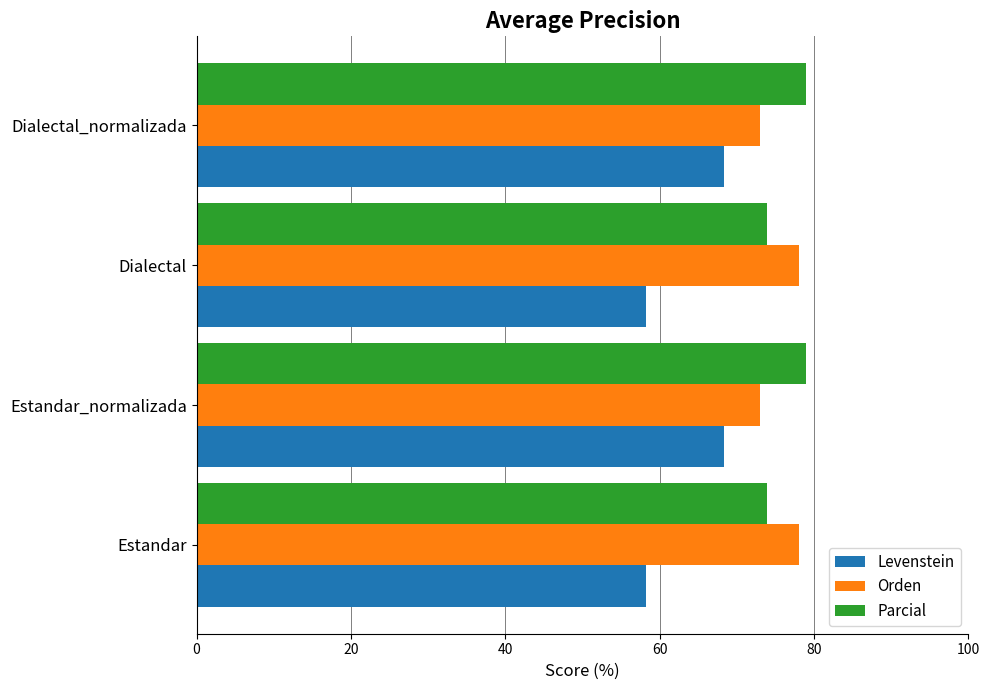

What is the average value of the Parcial series?

76.4